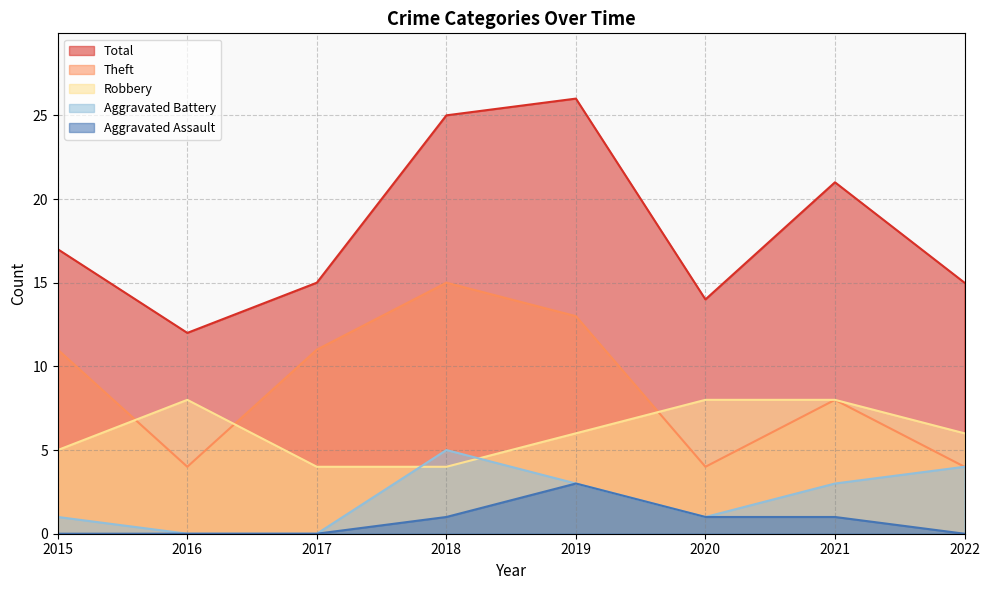

What is the spread (max minus min) of values at 2020?

13